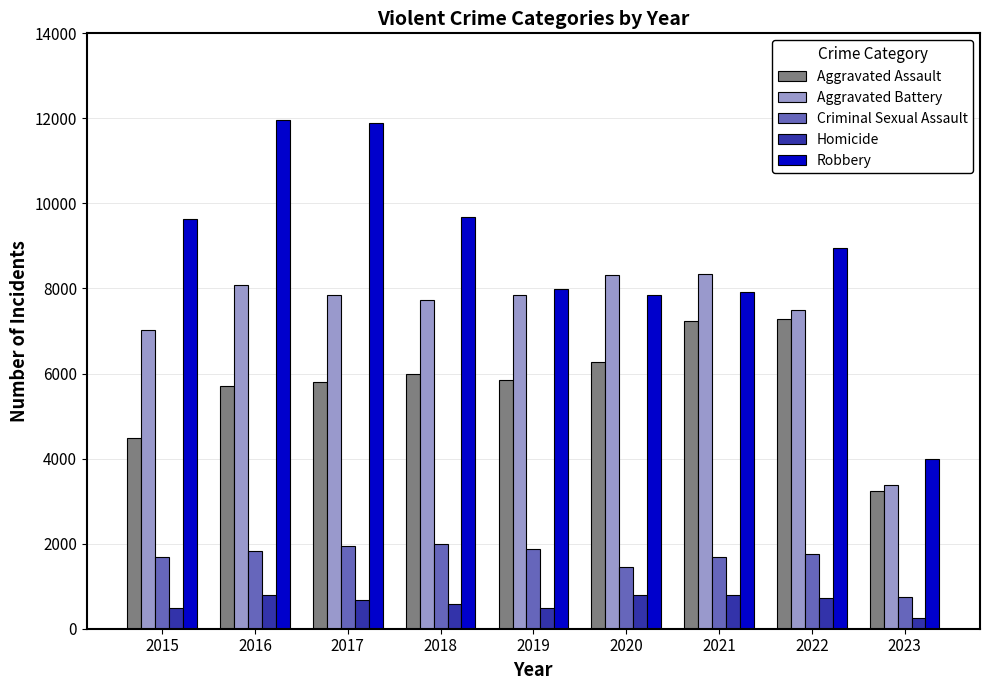

Which series has the largest range (max minus min)?

Robbery